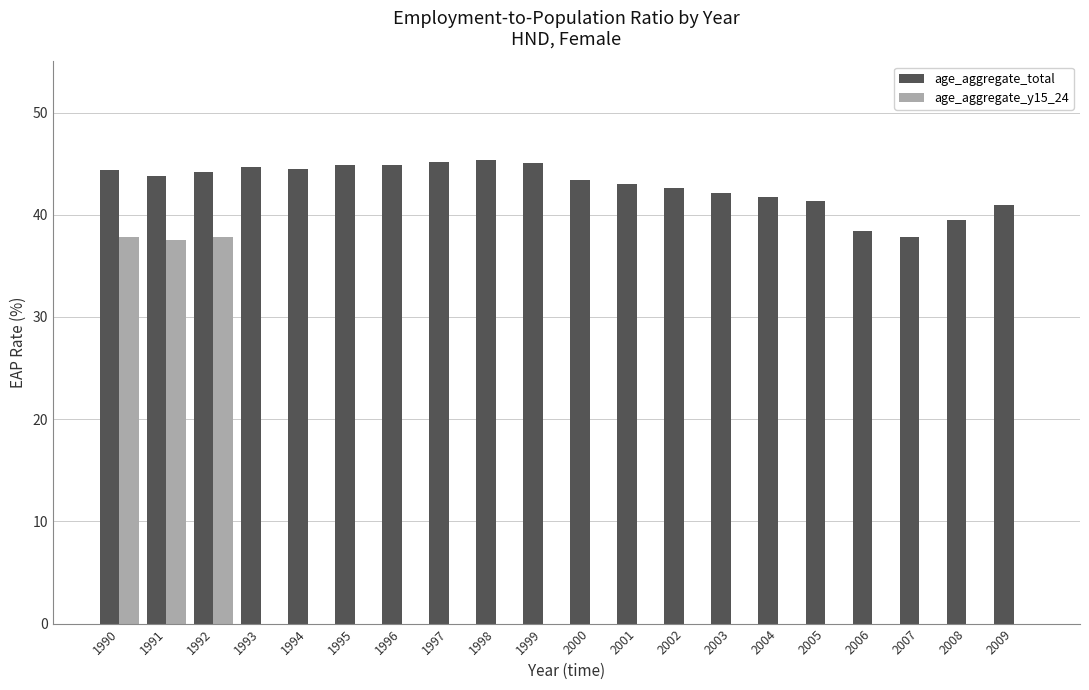

Is the value of age_aggregate_total at 1992 greater than the value of age_aggregate_y15_24 at 1990?

Yes